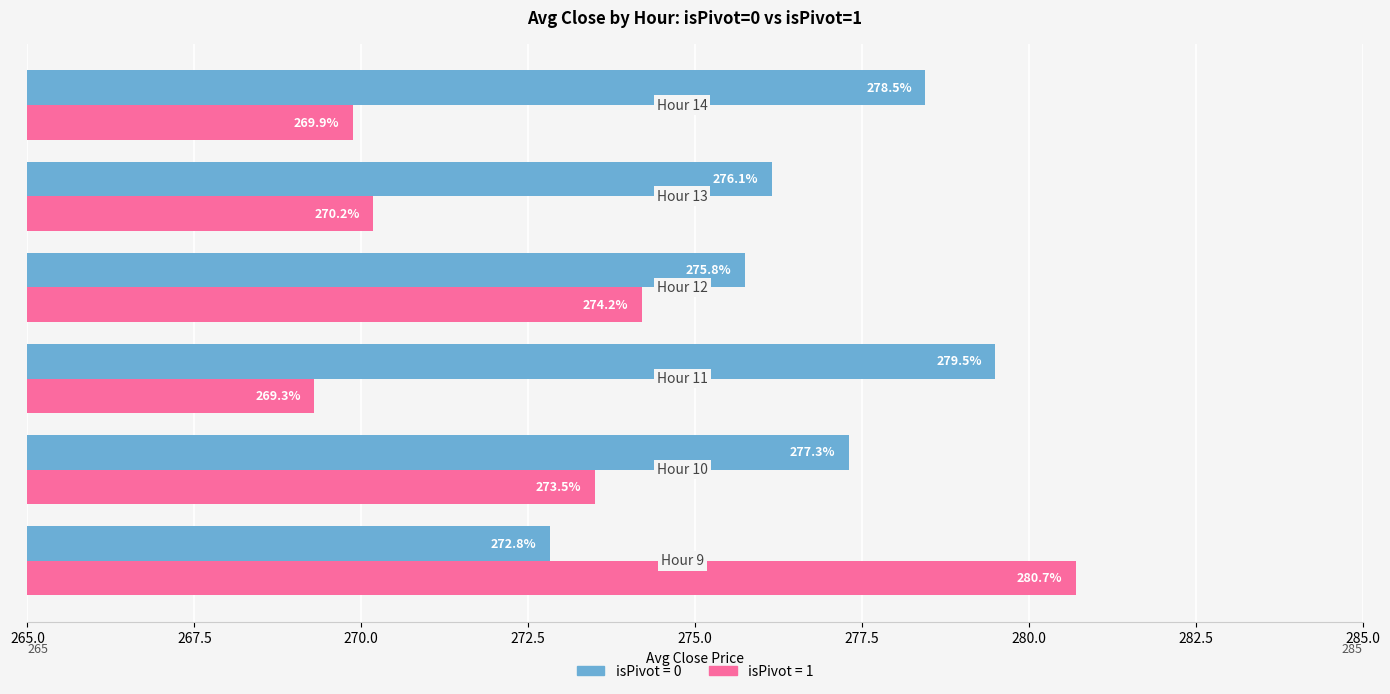

Which series has the widest spread of values?

isPivot = 1